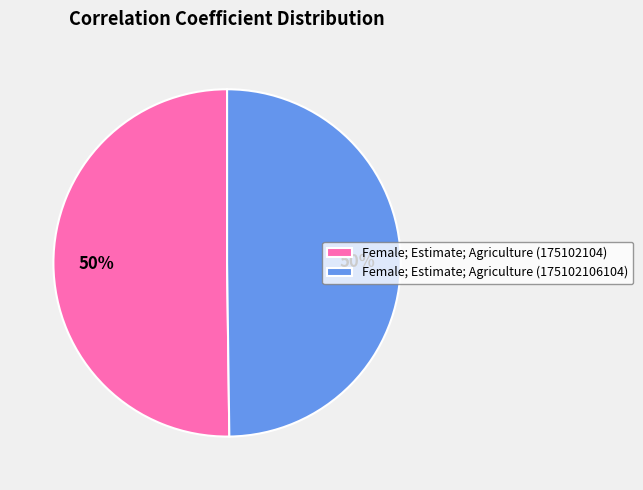

Do Female; Estimate; Agriculture (175102104) and Female; Estimate; Agriculture (175102106104) together represent more than half of the pie?

Yes